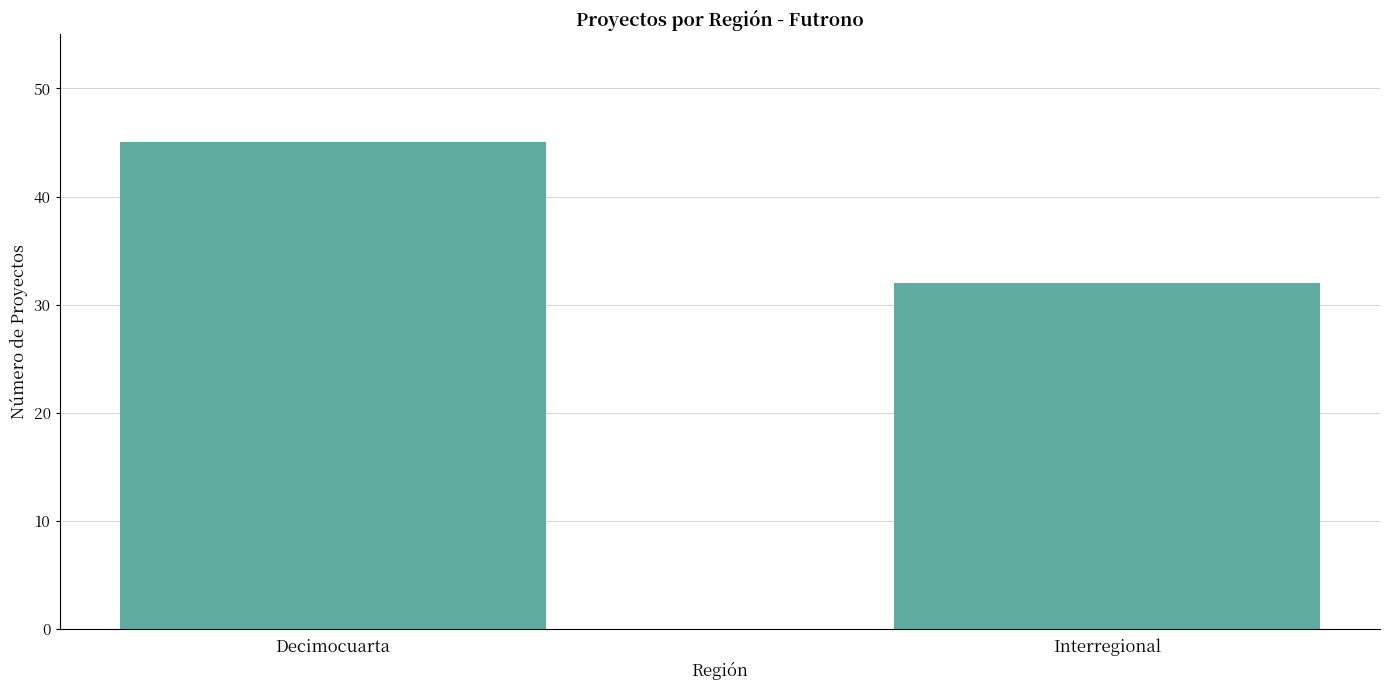

What is the difference between the maximum and minimum values?

13